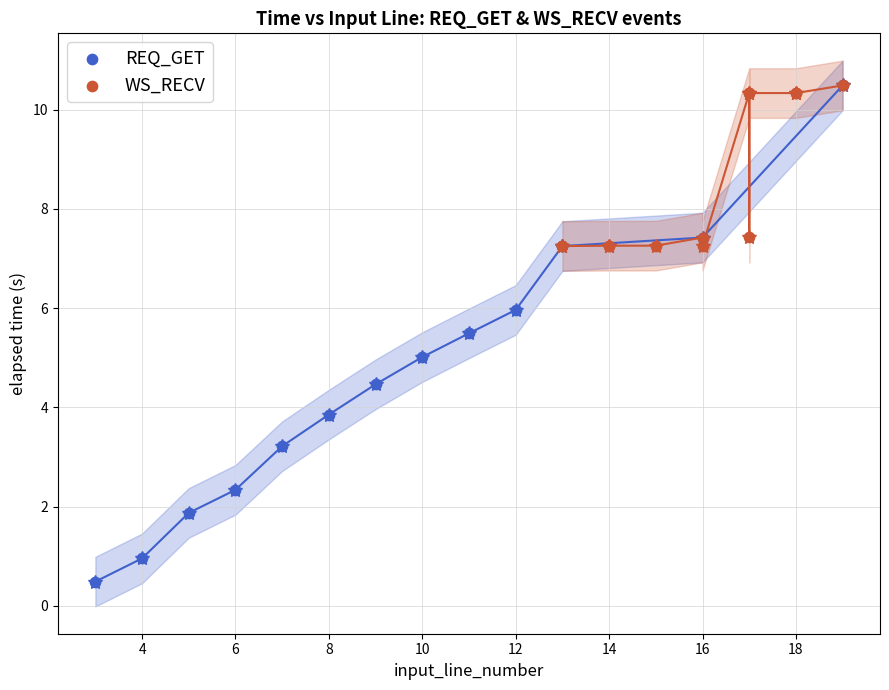

Which series has the largest Y range (max minus min)?

REQ_GET